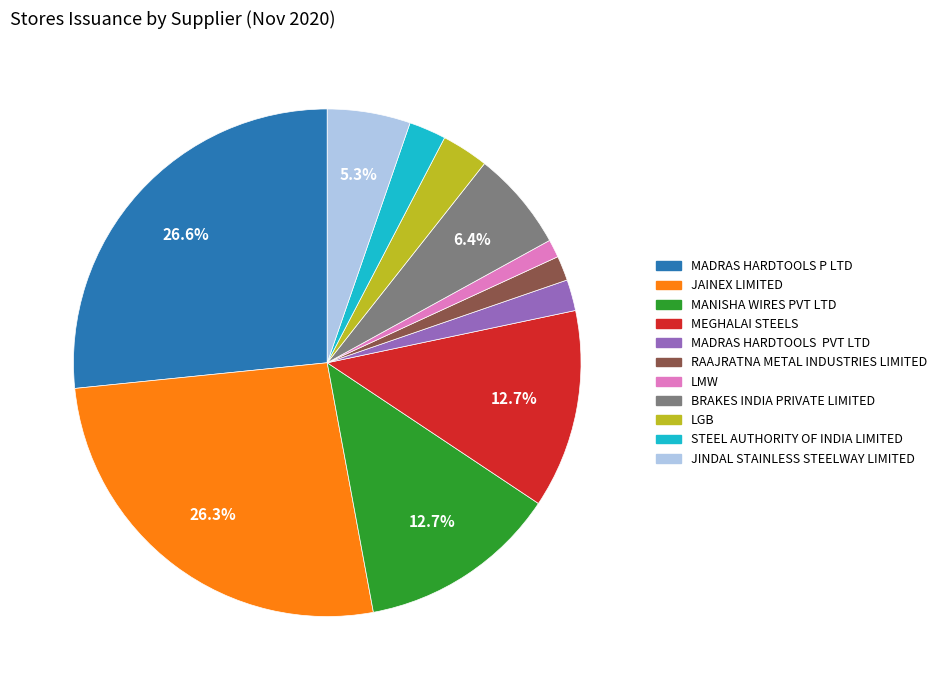

Is it true that MANISHA WIRES PVT LTD is 5% of the pie?

False